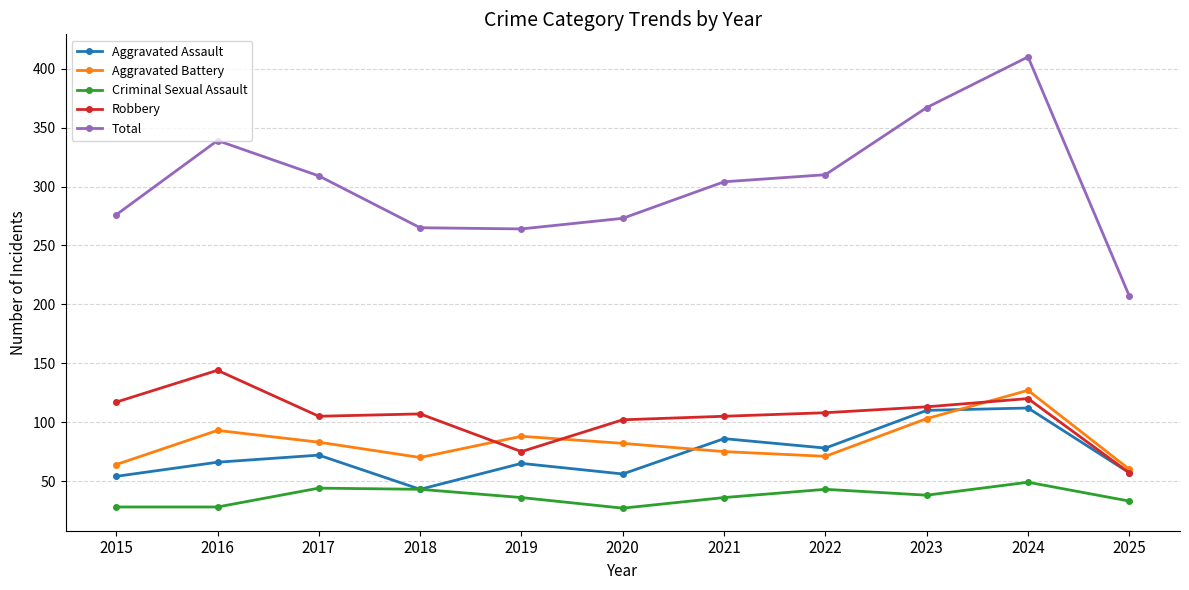

Is it true that Robbery equals 99 at 2019?

False